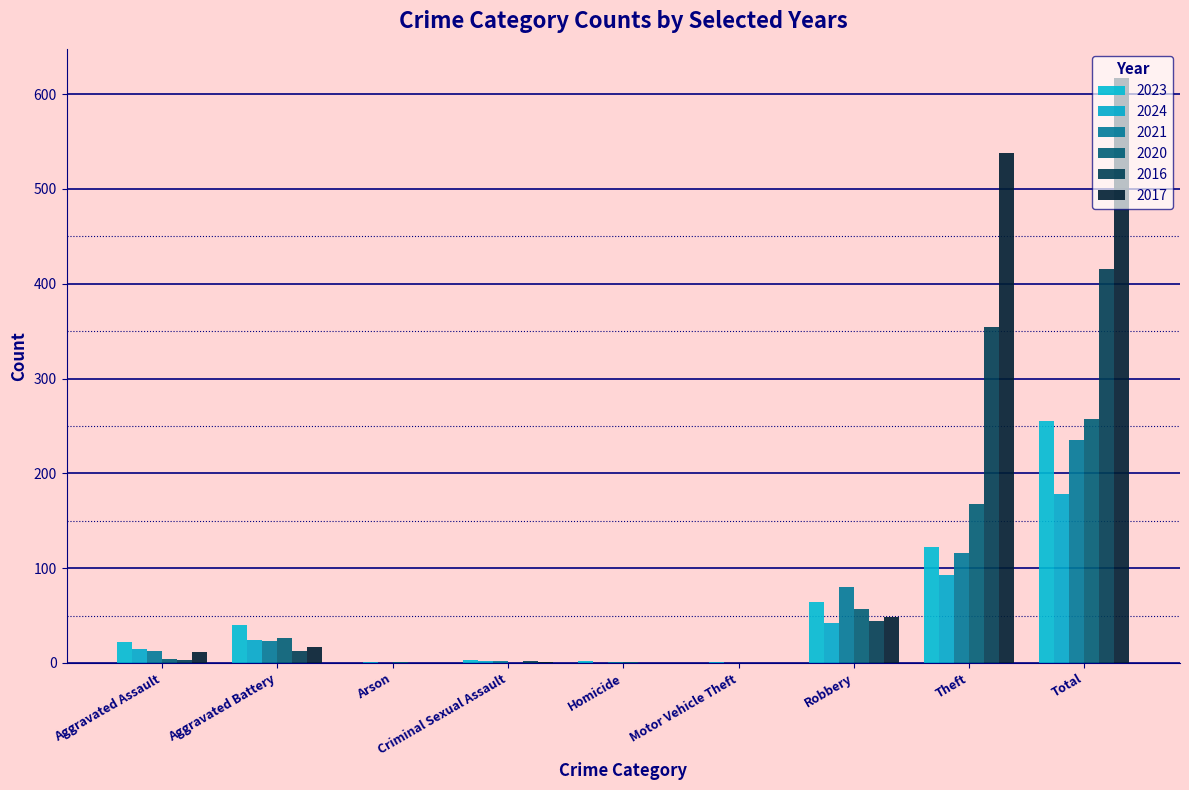

Between Aggravated Assault and Aggravated Battery, which is larger?

Aggravated Battery